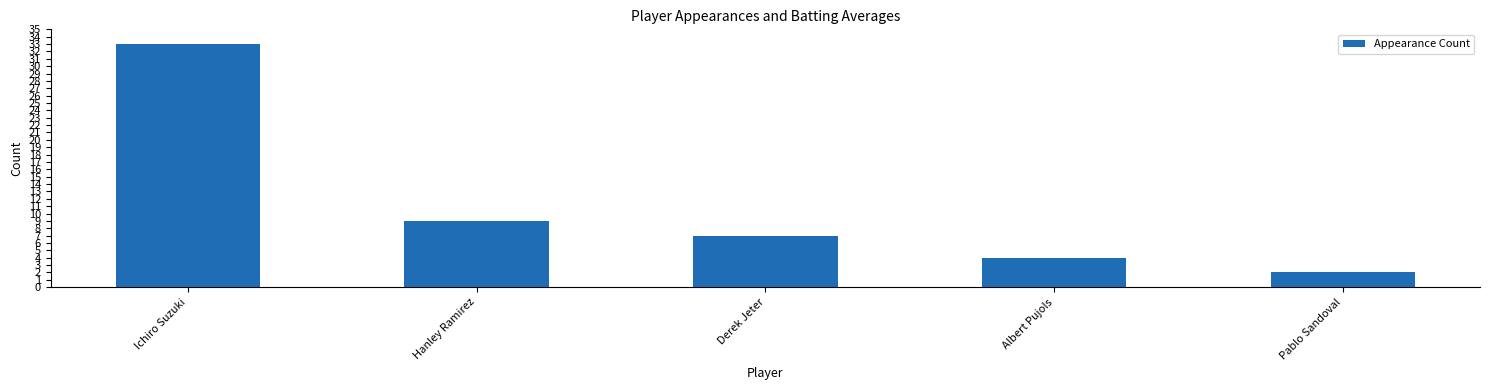

What is the greatest value displayed?

33